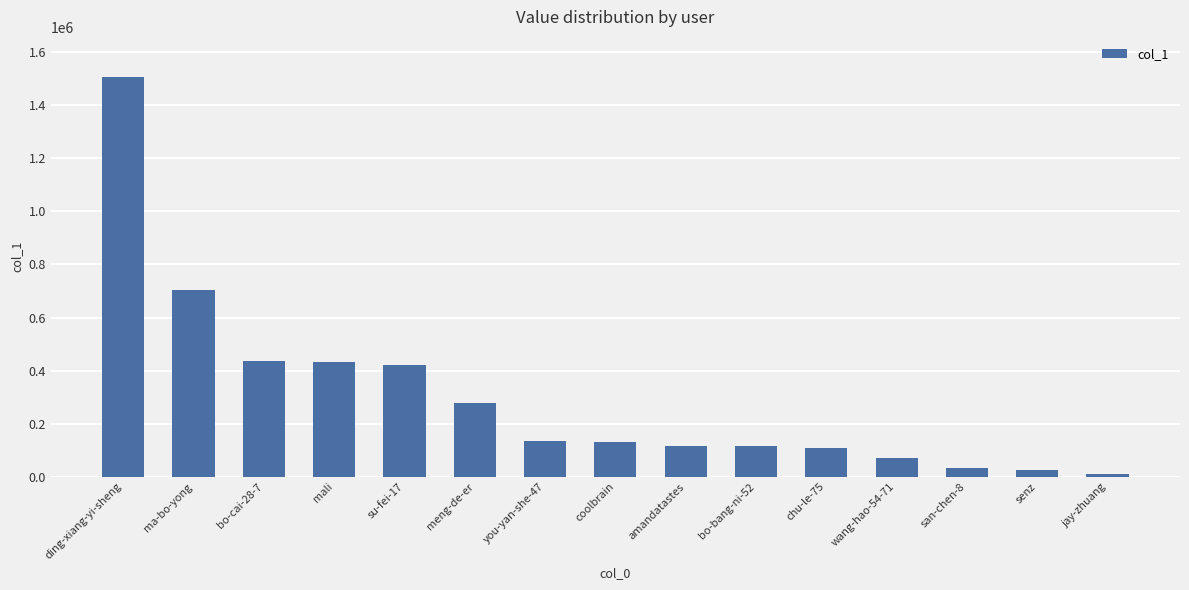

What is the value of the 12th bar from the left?

69775